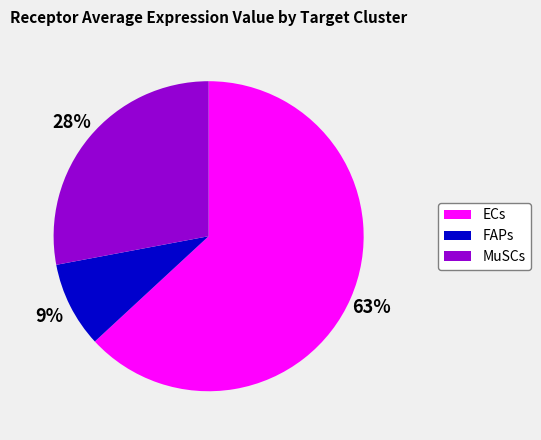

Between MuSCs and ECs, which is larger?

ECs